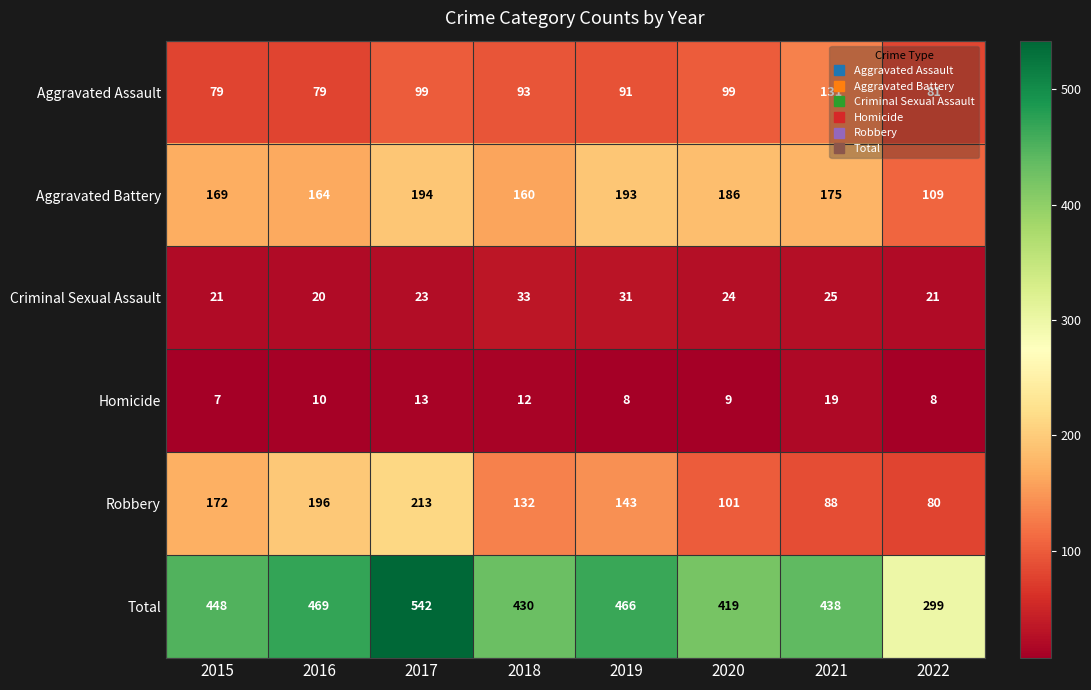

Is the value of Aggravated Battery at 2017 greater than the value of Homicide at 2020?

Yes